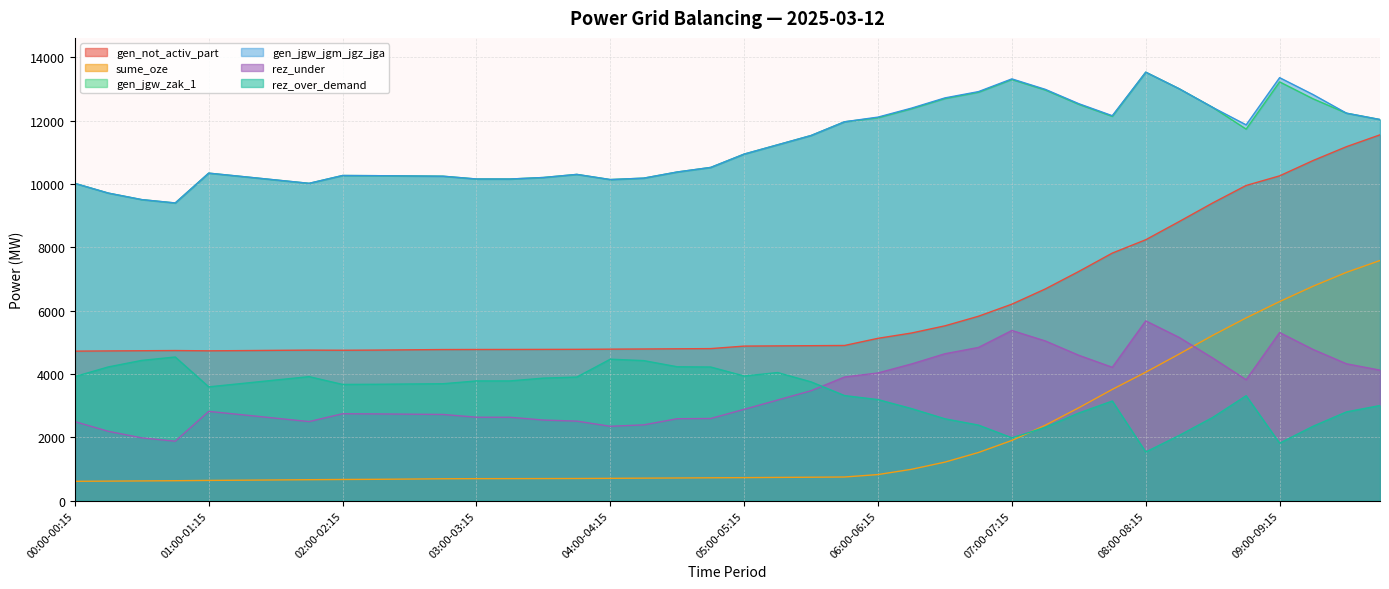

Does the chart display data point markers on the line(s)?

No